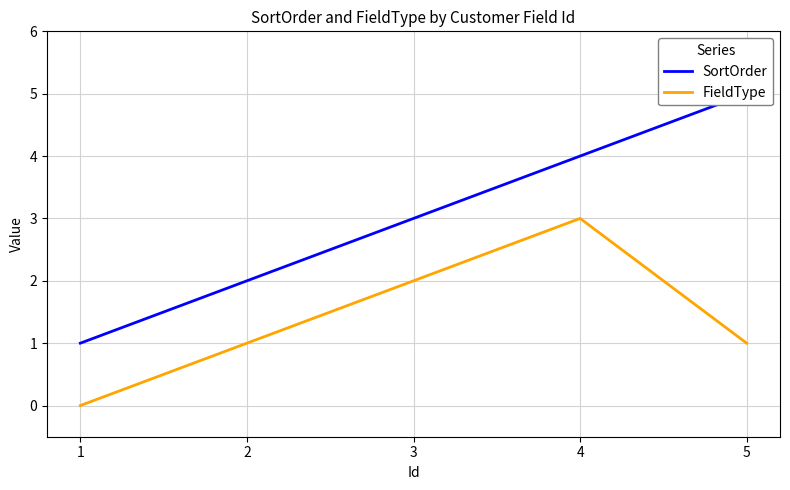

Where does the SortOrder series first go above 3?

4